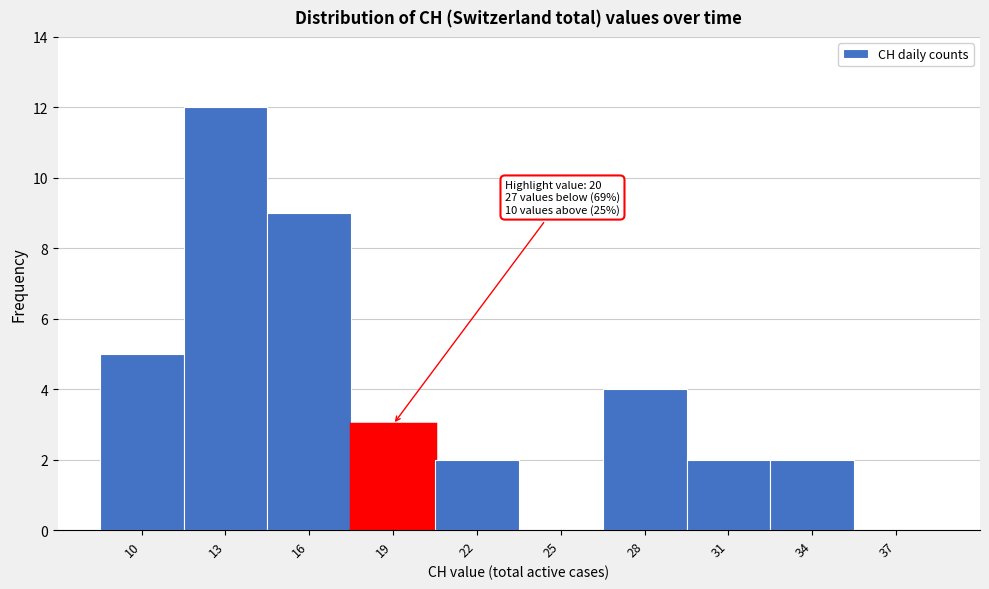

Reading right to left, extract all data points from this chart.

37=0	34=2	31=2	28=4	25=0	22=2	19=3	16=9	13=12	10=5